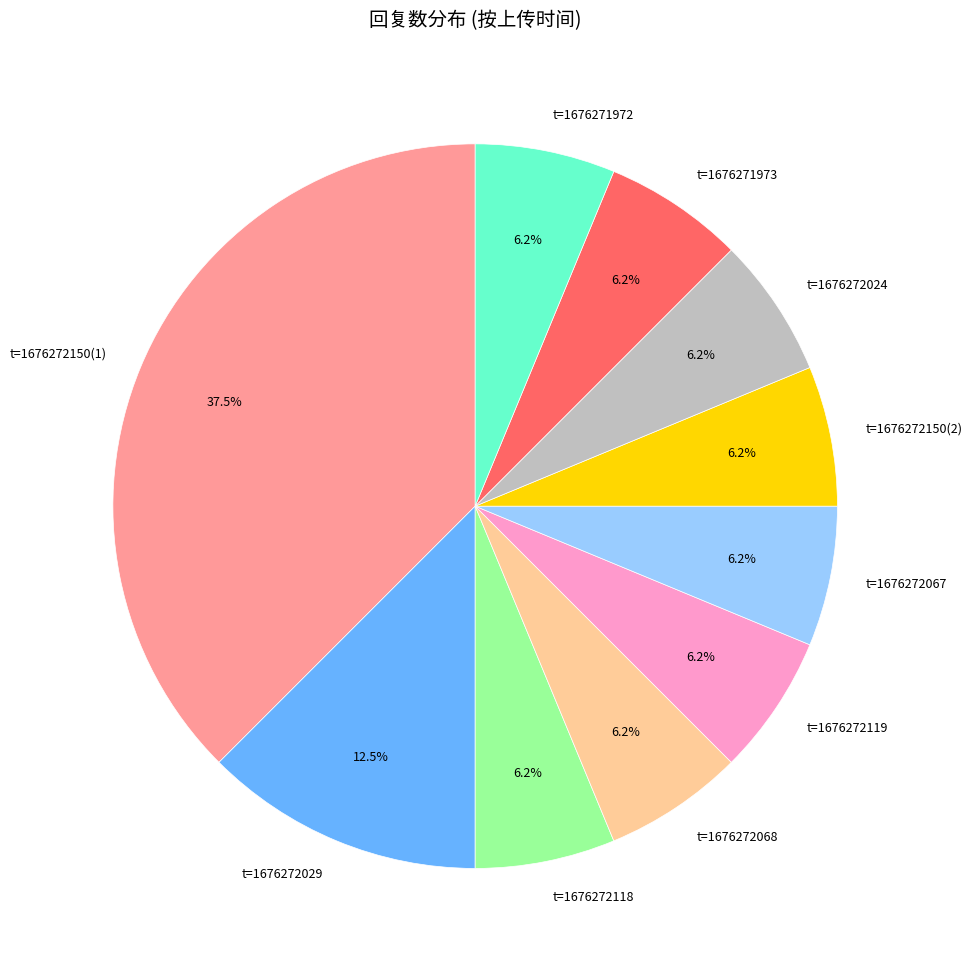

Do t=1676272068 and t=1676272150(1) together represent more than half of the pie?

No